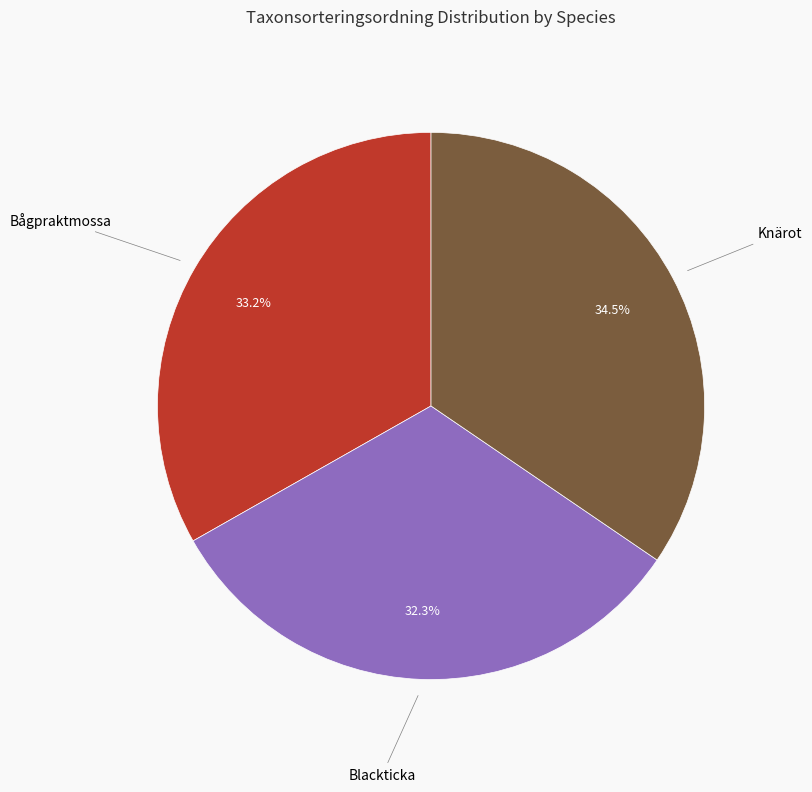

What is the smallest slice in the pie chart?

Blackticka